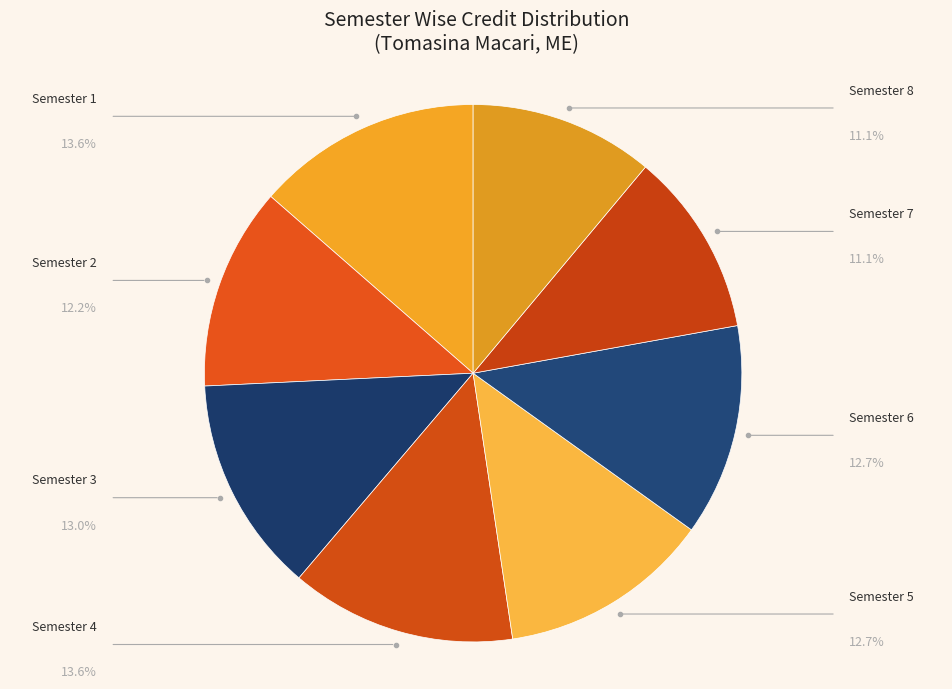

Does any single category account for the majority?

No